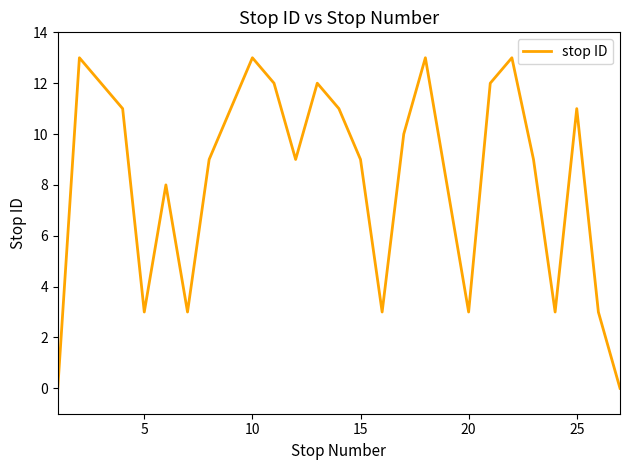

What is the difference between the maximum and minimum values?

13